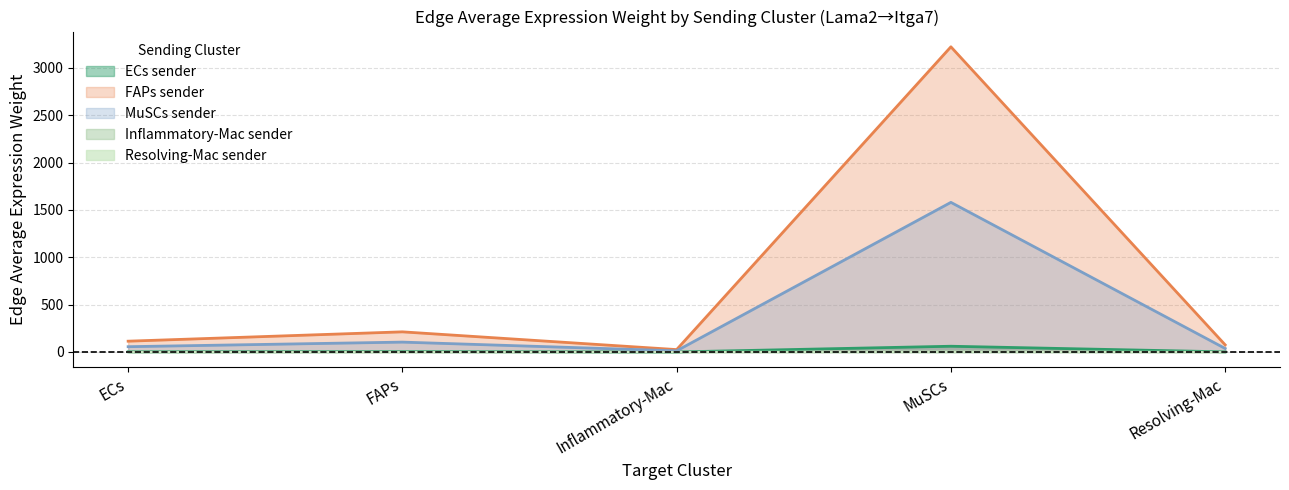

True or false: Edge average expression weight (MuSCs sender) and Edge average expression weight (Inflammatory-Mac sender) cross at least once.

False